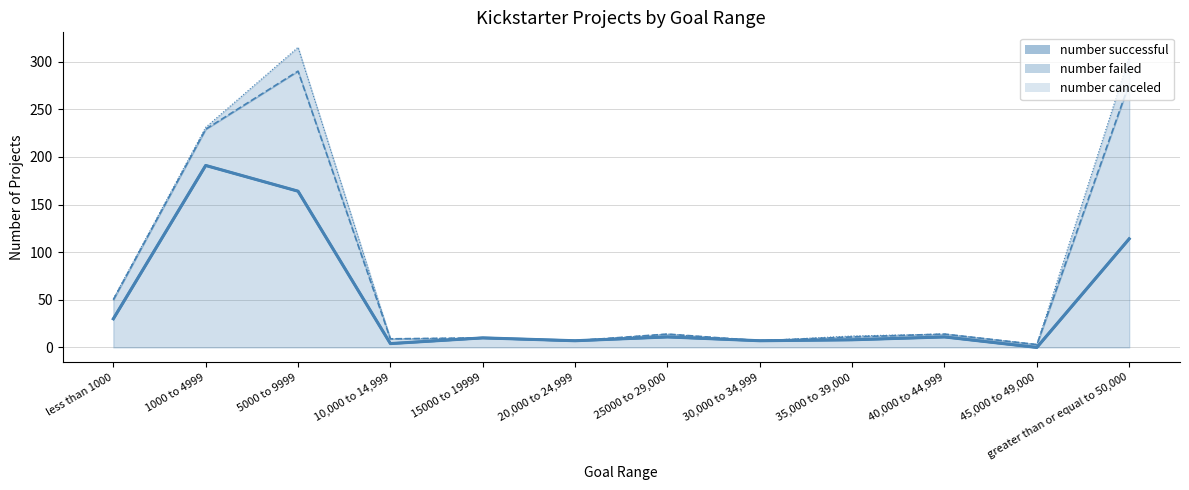

True or false: number successful has more than 2 points higher than both neighbors.

True